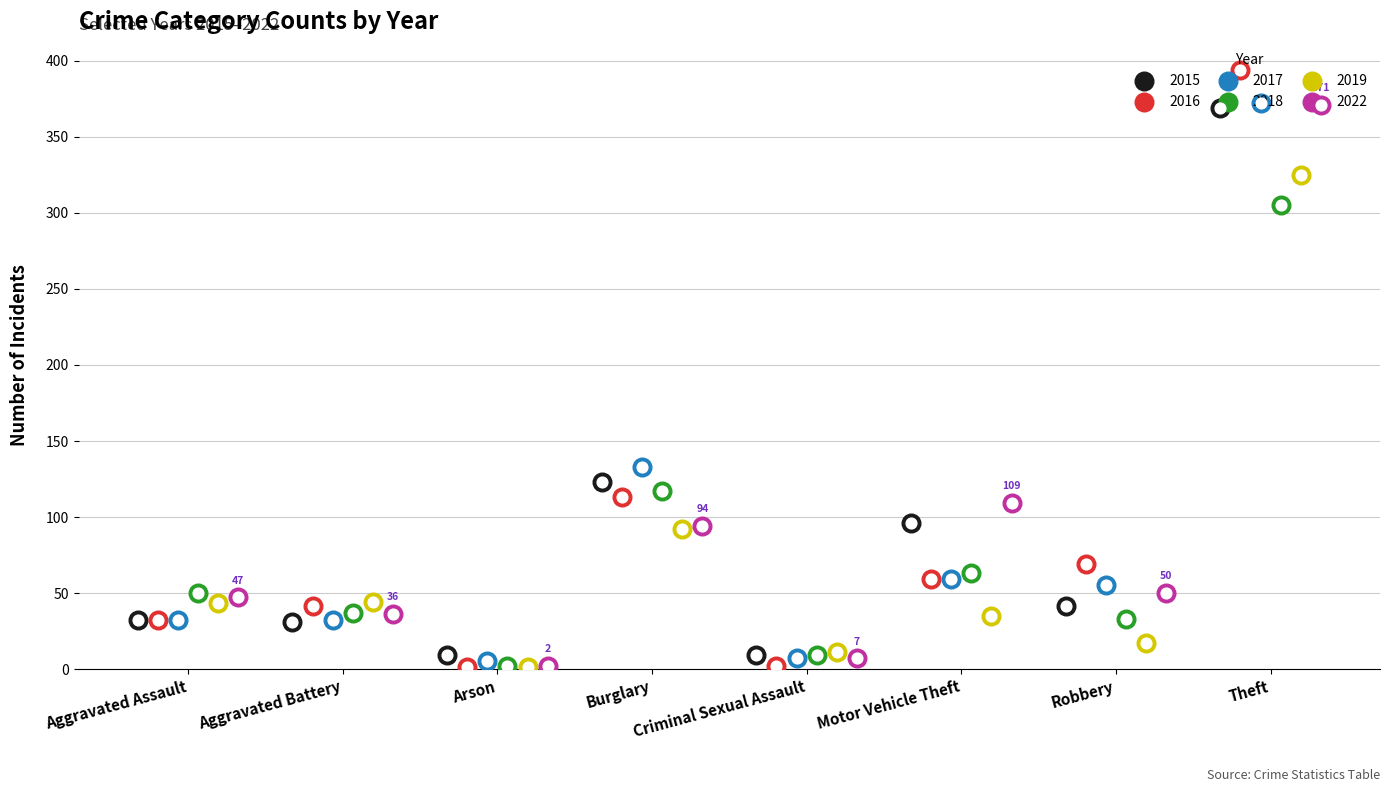

Which series has the widest spread of Y values?

2016